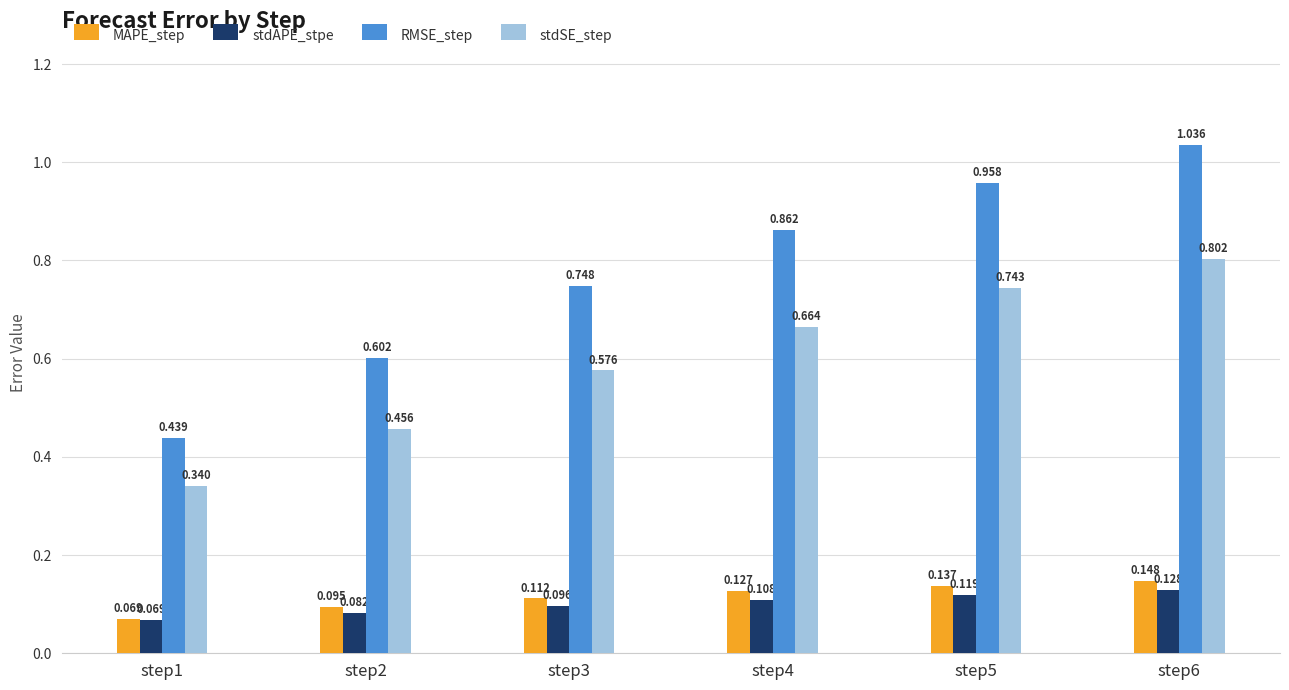

List the series in order of their peak value, lowest first.

stdAPE_stpe, MAPE_step, stdSE_step, RMSE_step